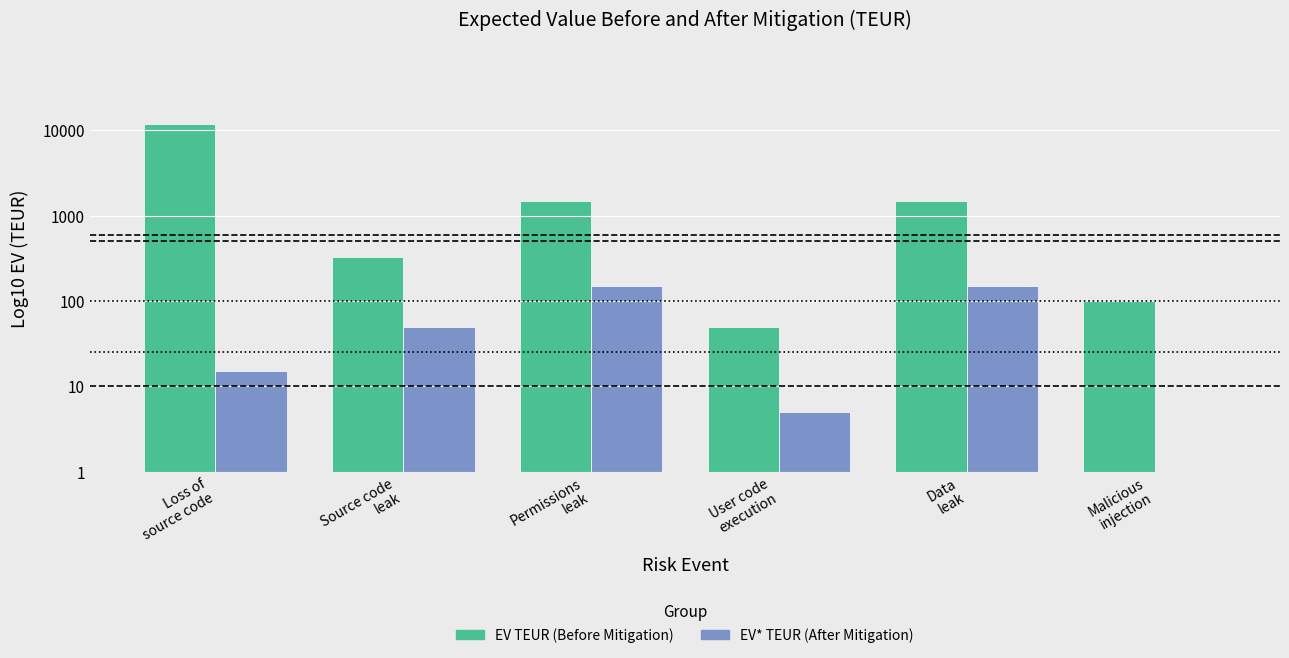

The EV* TEUR (After Mitigation) series shows 8 at User code
execution. True or false?

False